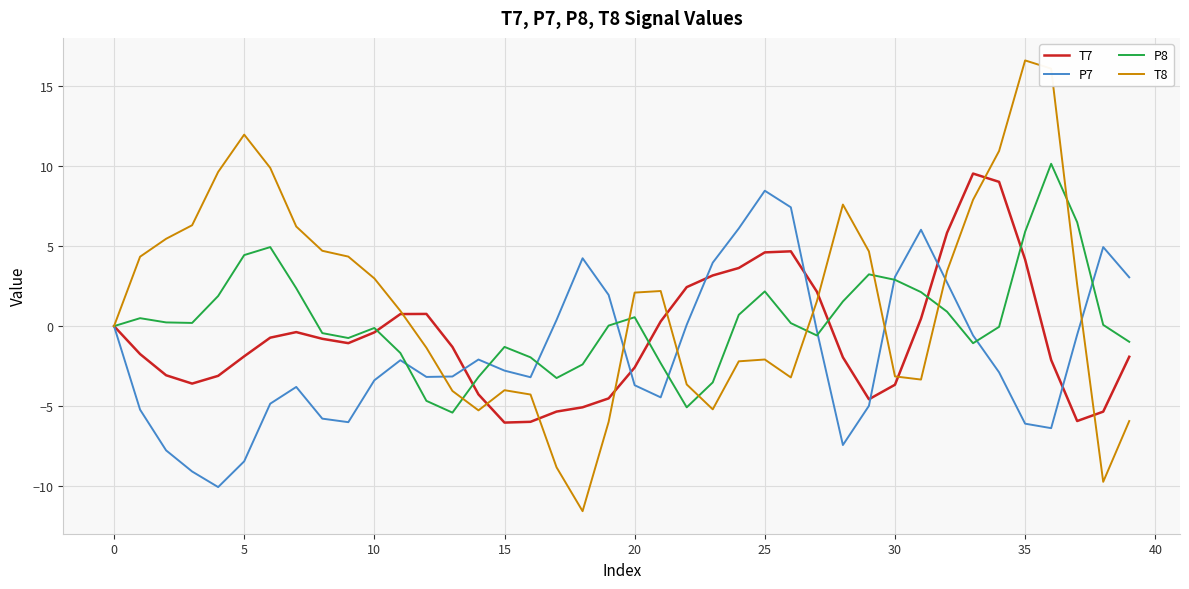

Which series has the largest range (max minus min)?

T8